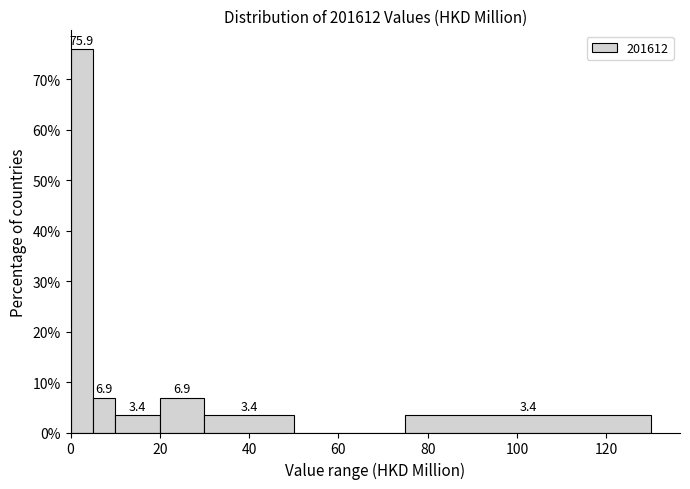

Read against the x-axis, roughly where is the centre of the tallest bar?

2